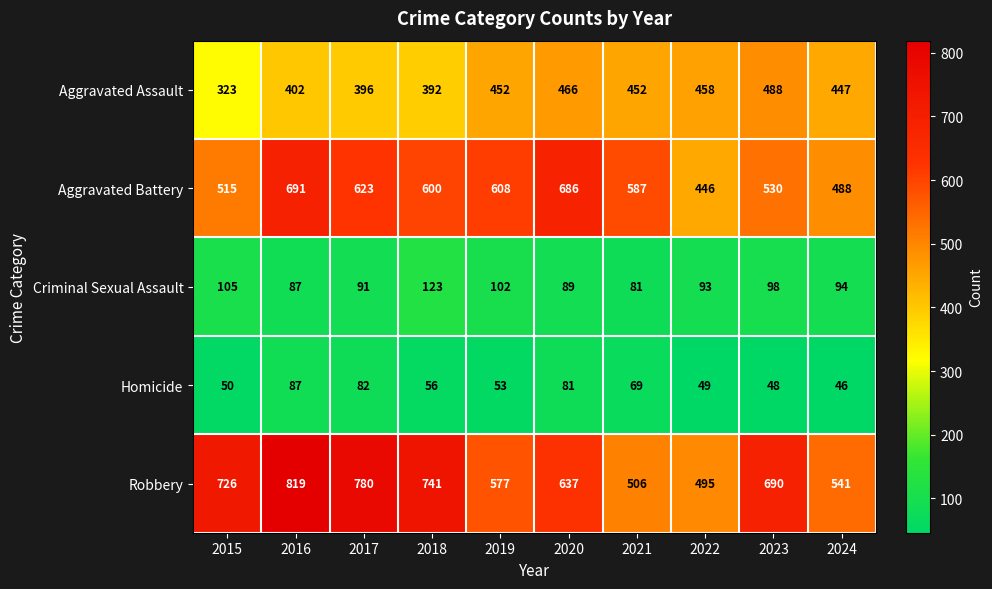

List the series in order of their peak value, highest first.

Robbery, Aggravated Battery, Aggravated Assault, Criminal Sexual Assault, Homicide